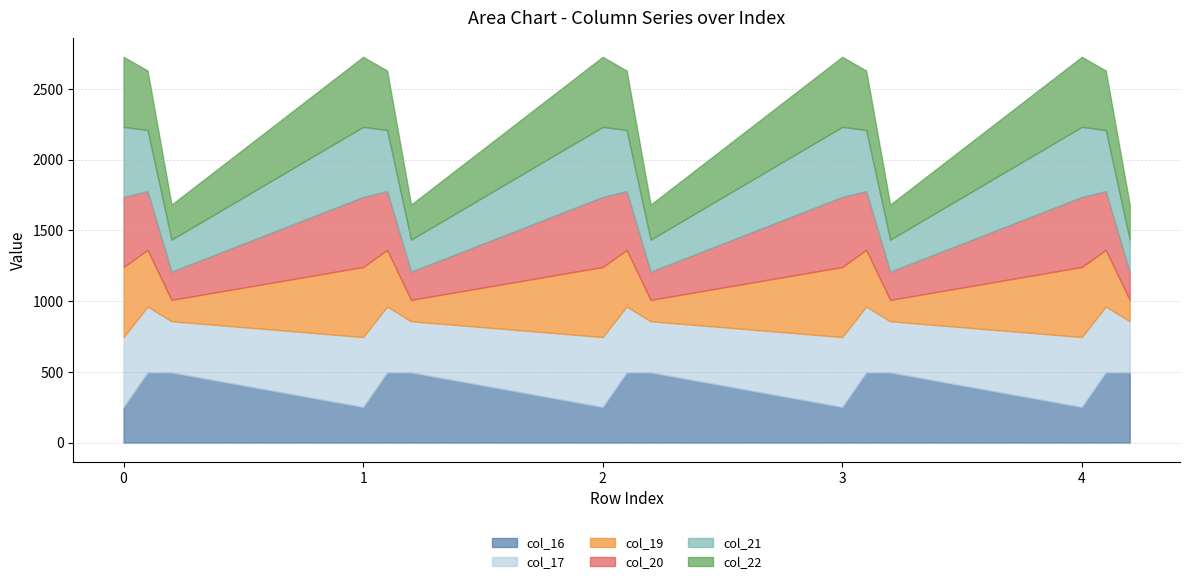

How many values in the col_16 series are below 495?

5